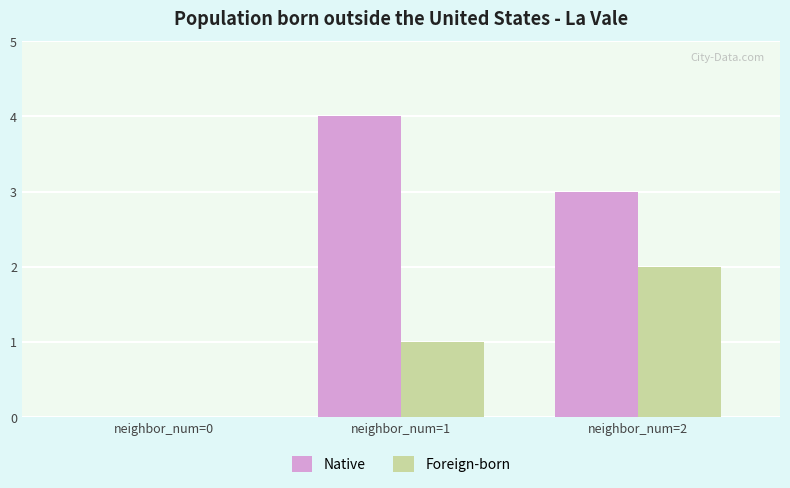

Reading right to left, list all the values displayed in this chart.

Native: 3	4	0
Foreign-born: 2	1	0